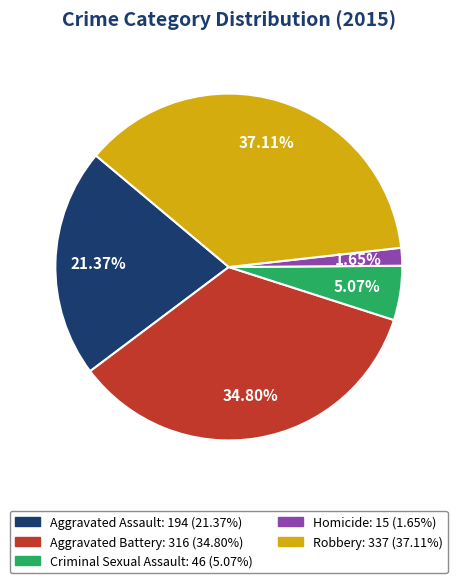

To the nearest percent, what percentage of the pie is Robbery?

37%